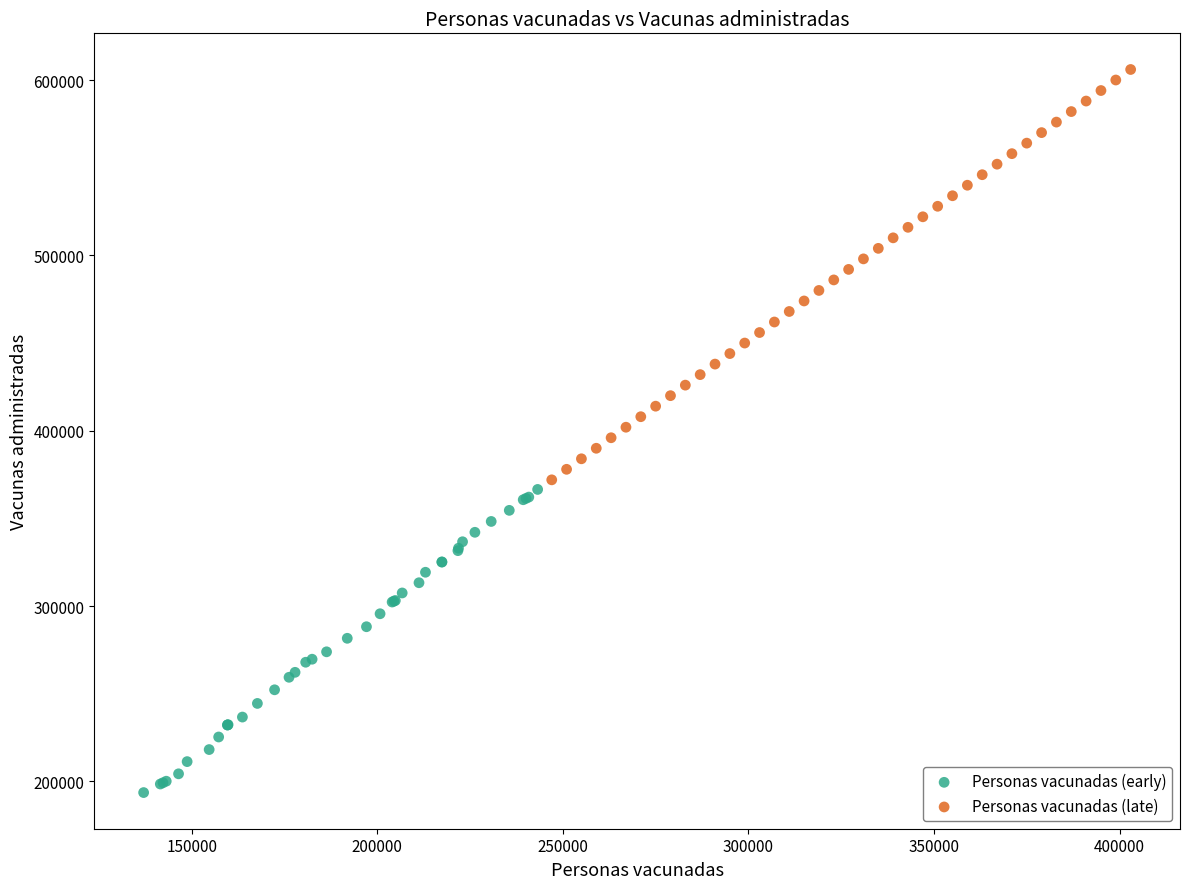

Which series has the largest Y range (max minus min)?

Personas vacunadas (late)